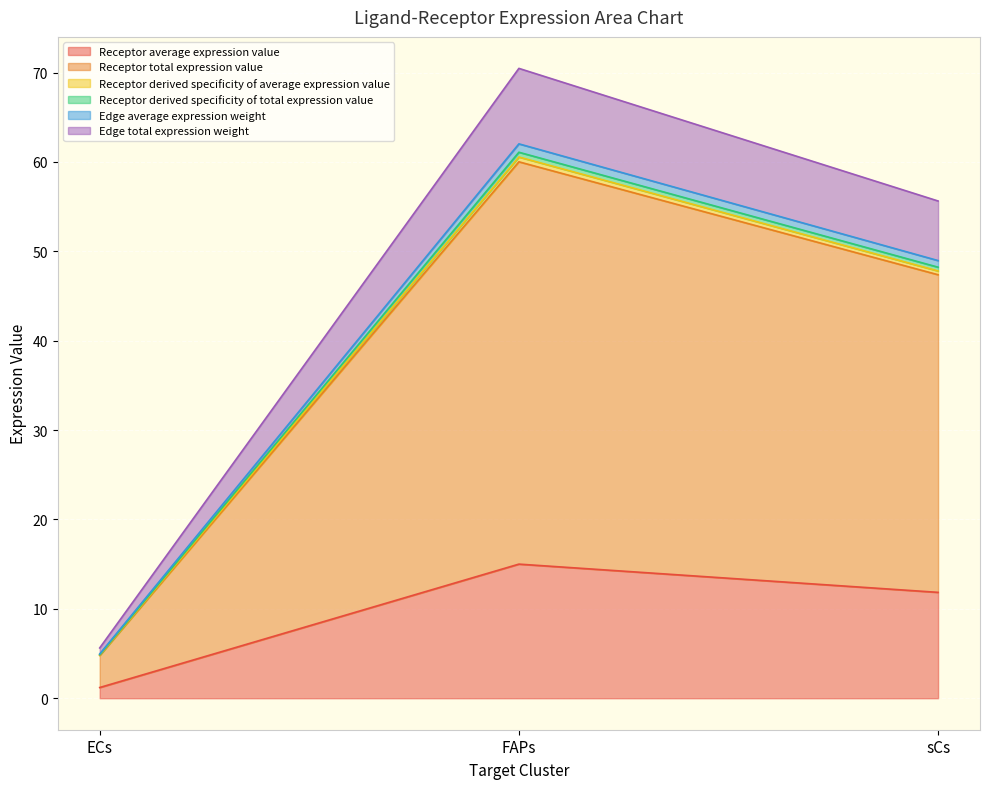

Count the number of data series in this chart.

6